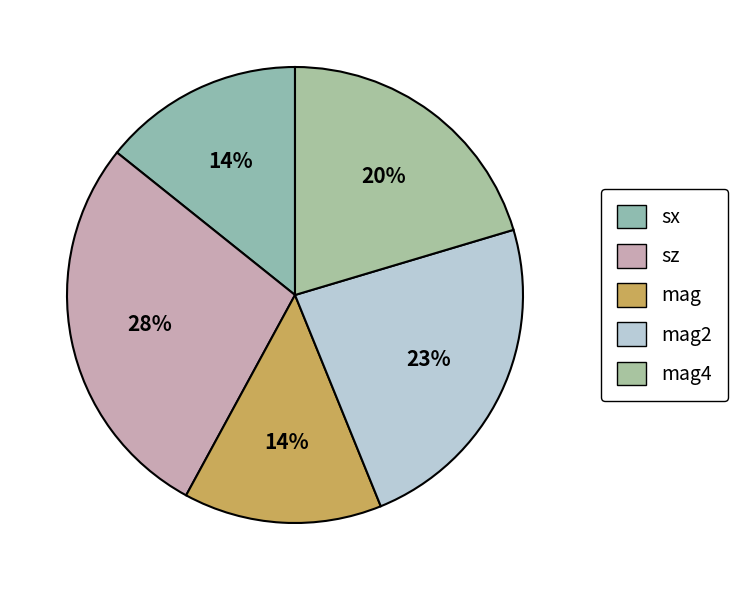

Does sx represent more than half of the total?

No